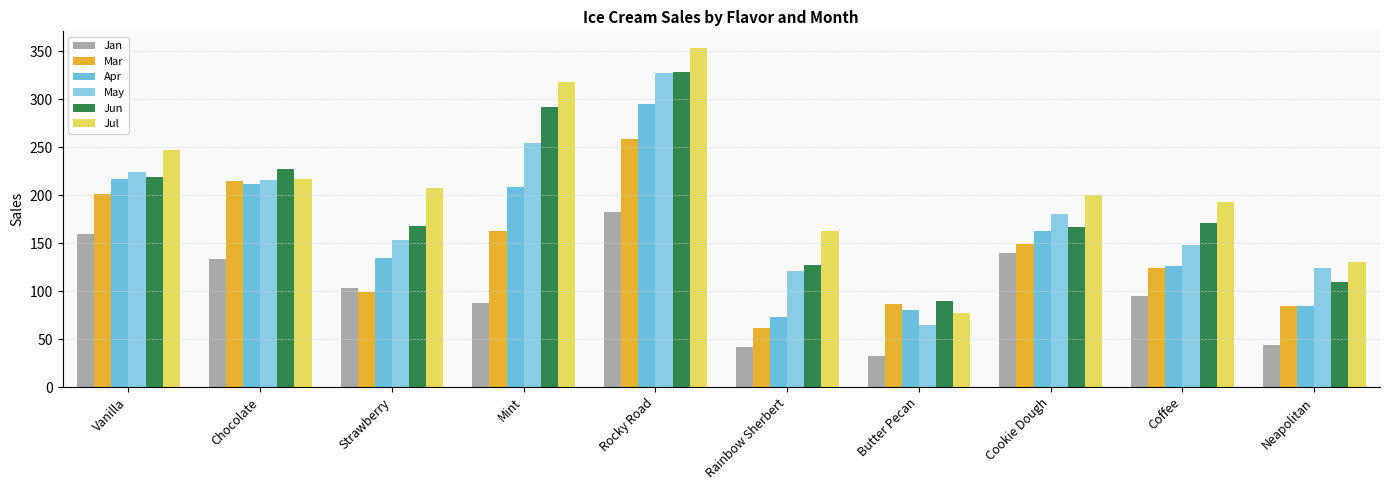

Where does the Apr series first go above 163?

Vanilla